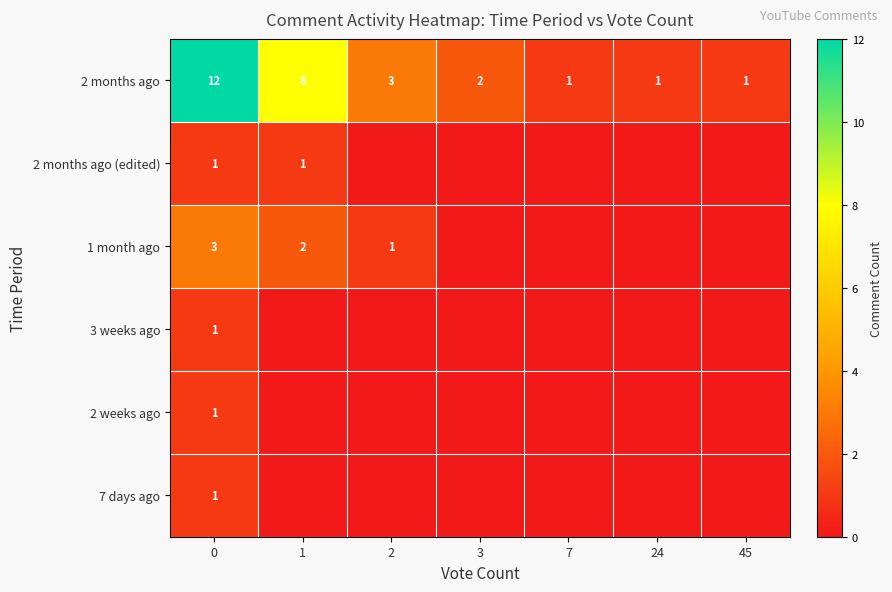

The 2 months ago series shows 21 at 0. True or false?

False